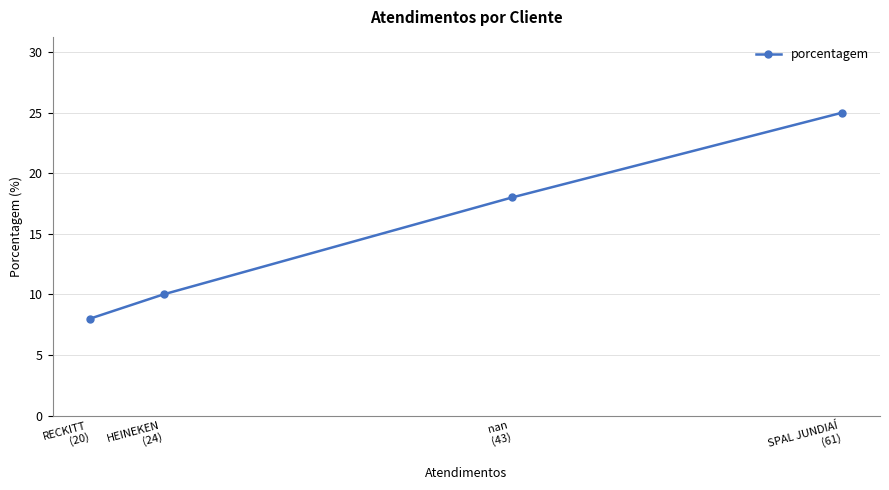

What is the sum of the values at RECKITT
(20) and SPAL JUNDIAÍ
(61)?

33